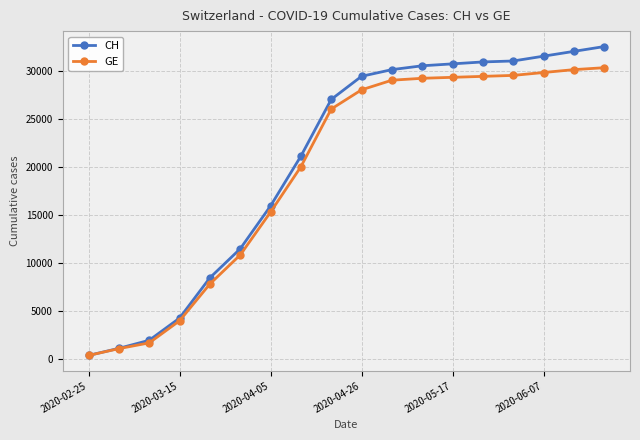

What are all the series names shown in the legend?

CH, GE